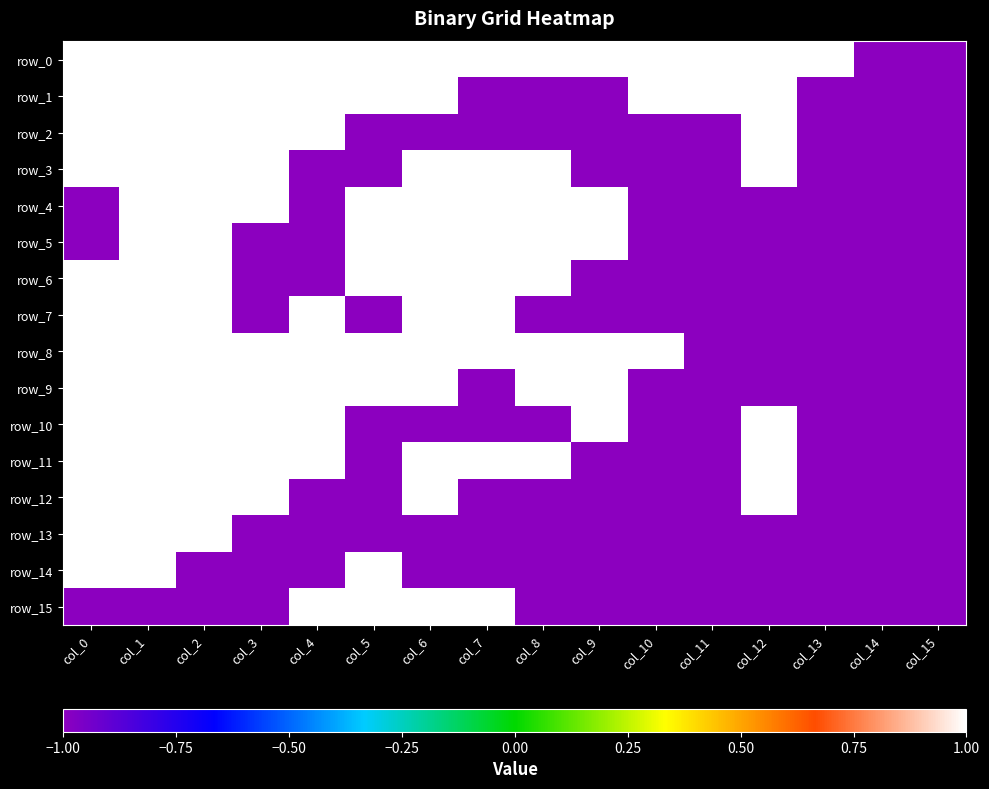

Count the row_8 values in the range -1 to 1.

16